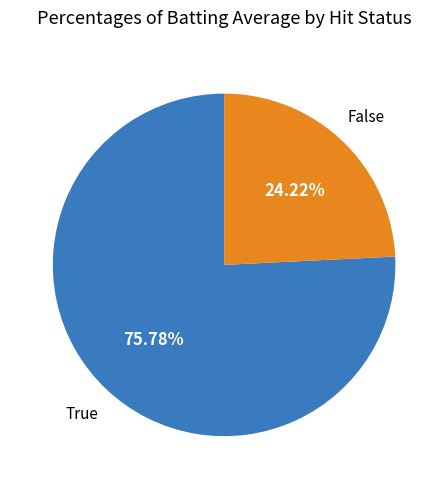

What is the total percentage of True and False?

100.0%